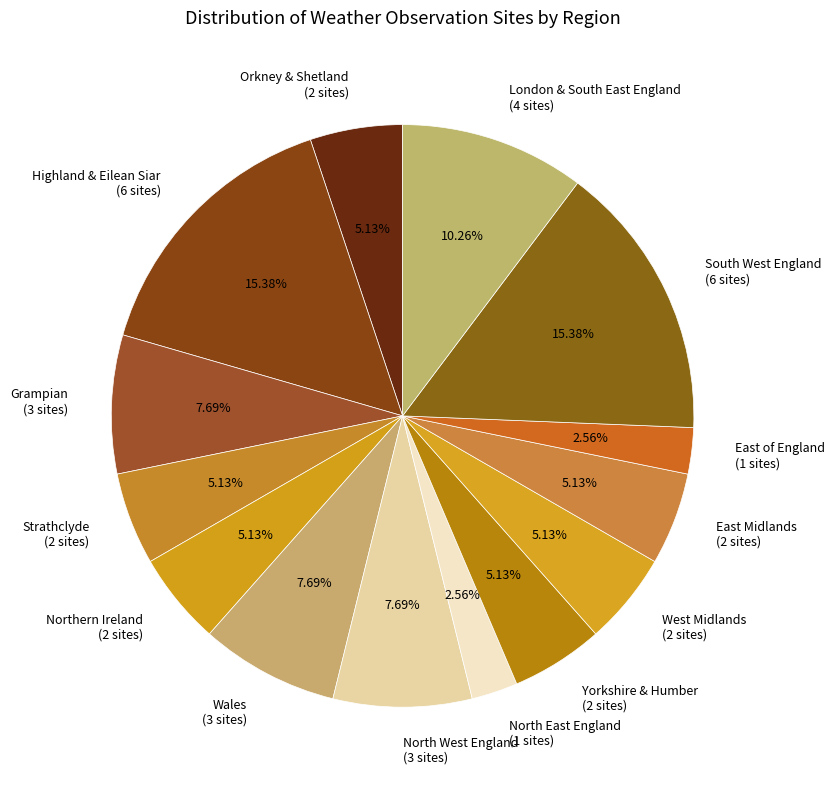

What percentage is the Strathclyde slice, to the nearest percent?

5%